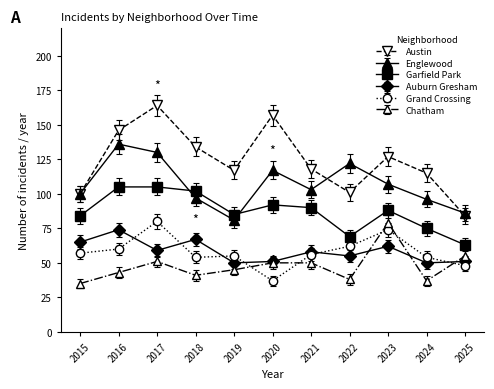

How many lines are shown in the chart?

6